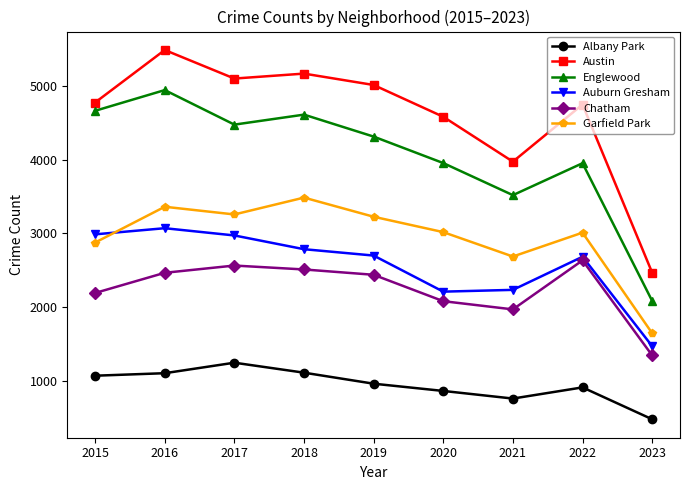

What is the spread (max minus min) of values at 2022?

3826